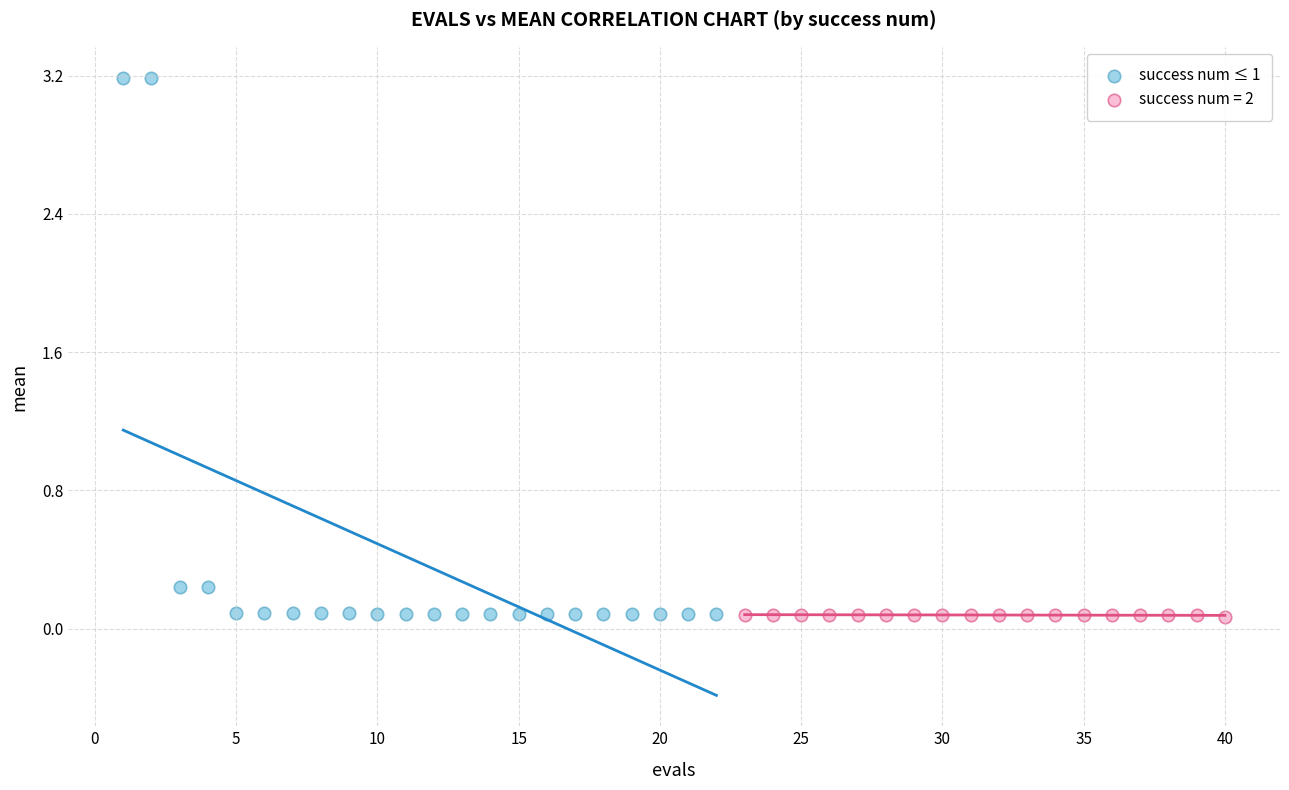

Which series reaches the maximum Y coordinate?

success num ≤ 1